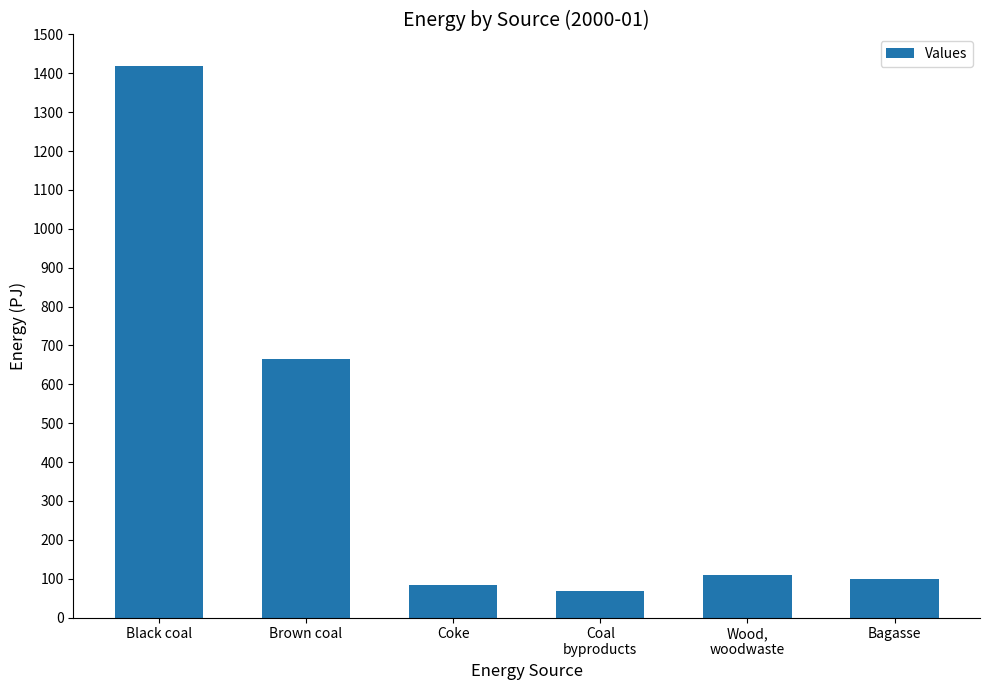

What position from the left is Bagasse?

6